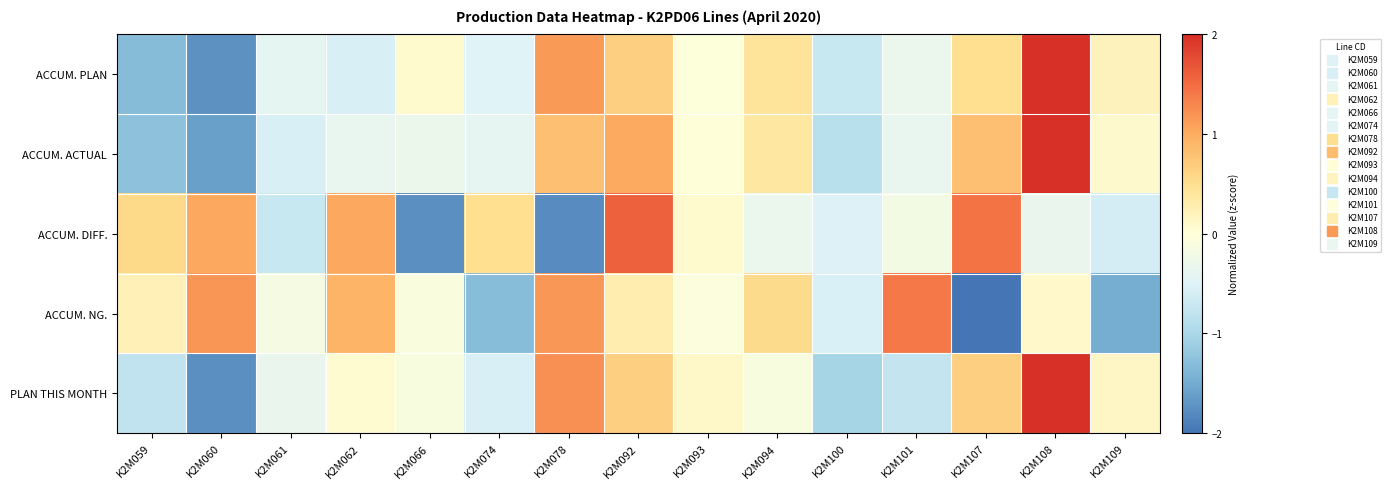

Reading right to left, transcribe all the data shown in this chart.

ACCUM. PLAN: K2M109=0.2	K2M108=2.0	K2M107=0.5	K2M101=-0.3	K2M100=-0.7	K2M094=0.4	K2M093=-0.0	K2M092=0.7	K2M078=1.2	K2M074=-0.5	K2M066=0.1	K2M062=-0.6	K2M061=-0.4	K2M060=-1.7	K2M059=-1.3
ACCUM. ACTUAL: K2M109=0.1	K2M108=2.0	K2M107=0.8	K2M101=-0.4	K2M100=-0.9	K2M094=0.4	K2M093=-0.0	K2M092=1.0	K2M078=0.8	K2M074=-0.4	K2M066=-0.3	K2M062=-0.4	K2M061=-0.6	K2M060=-1.6	K2M059=-1.3
ACCUM. DIFF.: K2M109=-0.6	K2M108=-0.3	K2M107=1.5	K2M101=-0.2	K2M100=-0.5	K2M094=-0.3	K2M093=0.1	K2M092=1.6	K2M078=-1.8	K2M074=0.5	K2M066=-1.8	K2M062=1.0	K2M061=-0.7	K2M060=1.0	K2M059=0.6
ACCUM. NG.: K2M109=-1.5	K2M108=0.1	K2M107=-2.0	K2M101=1.4	K2M100=-0.6	K2M094=0.5	K2M093=-0.1	K2M092=0.3	K2M078=1.2	K2M074=-1.3	K2M066=-0.1	K2M062=0.9	K2M061=-0.2	K2M060=1.2	K2M059=0.2
PLAN THIS MONTH: K2M109=0.1	K2M108=2.0	K2M107=0.7	K2M101=-0.8	K2M100=-1.0	K2M094=-0.1	K2M093=0.1	K2M092=0.7	K2M078=1.2	K2M074=-0.6	K2M066=-0.1	K2M062=0.1	K2M061=-0.3	K2M060=-1.8	K2M059=-0.8